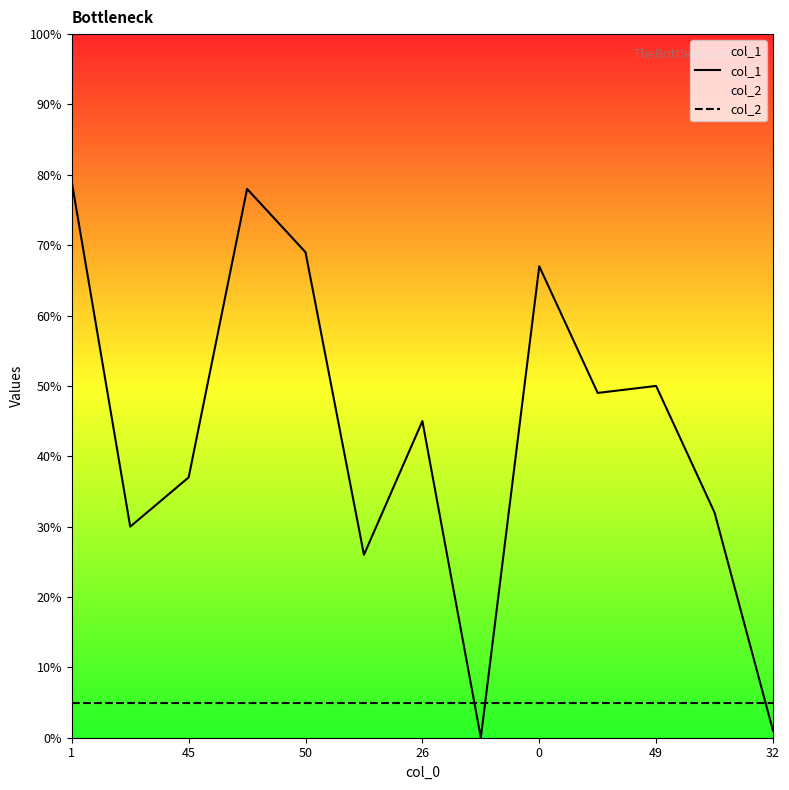

Which category has the highest value across all series?

1